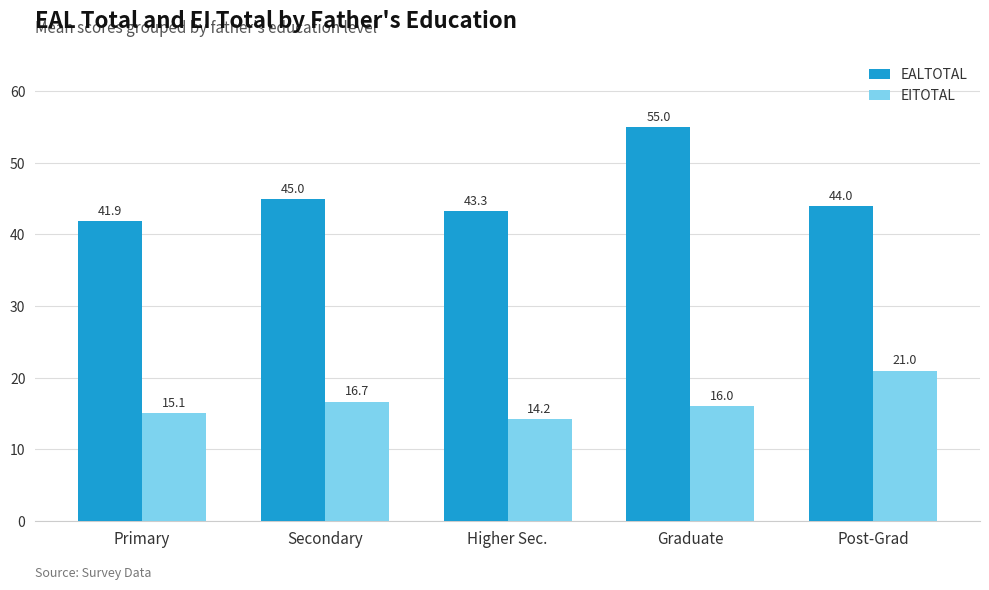

What is the difference between the EITOTAL values at Post-Grad and Primary?

5.9